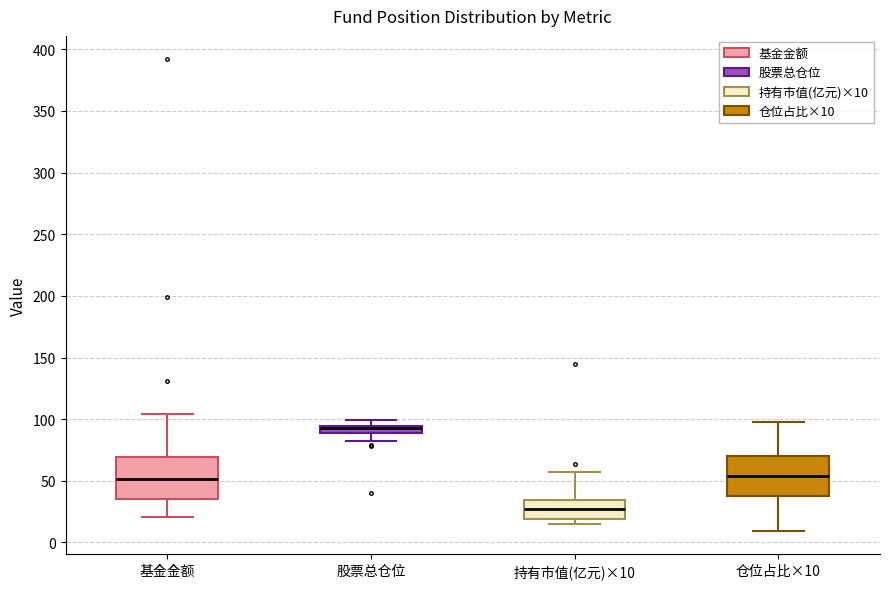

Where does the median line of the box for 基金金额 sit on the y-axis? The values are not printed on the chart, so give them approximately, as read against the axis.

50